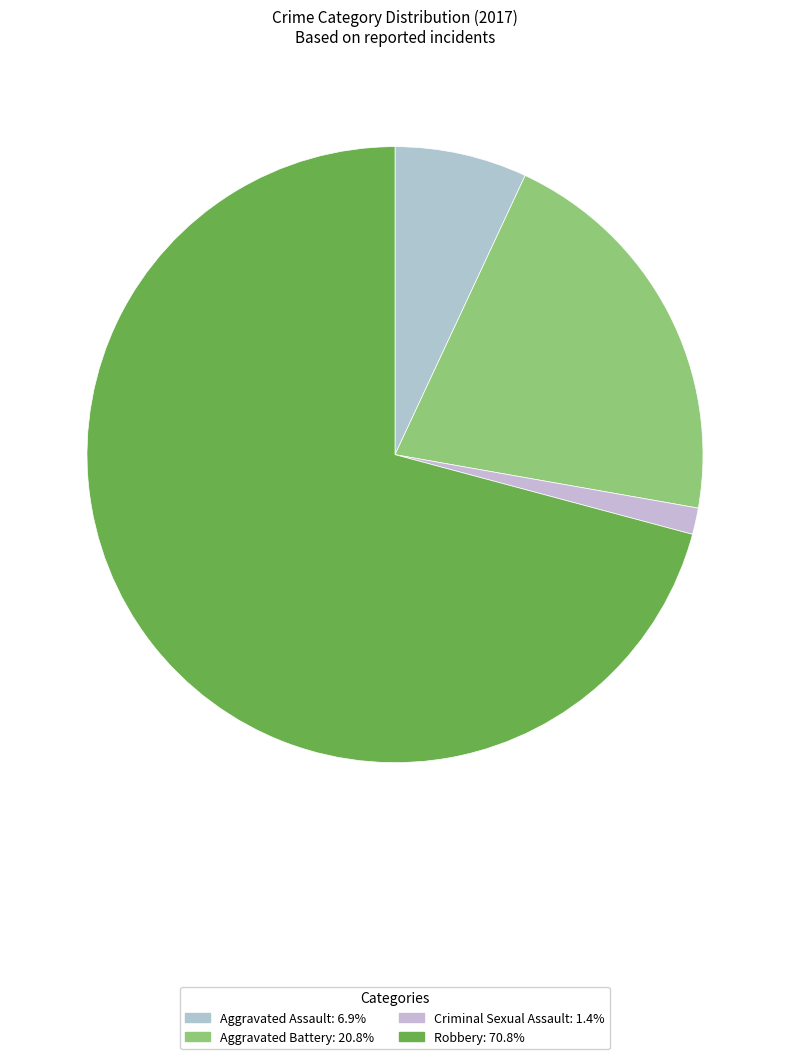

How many segments does this pie chart have?

4